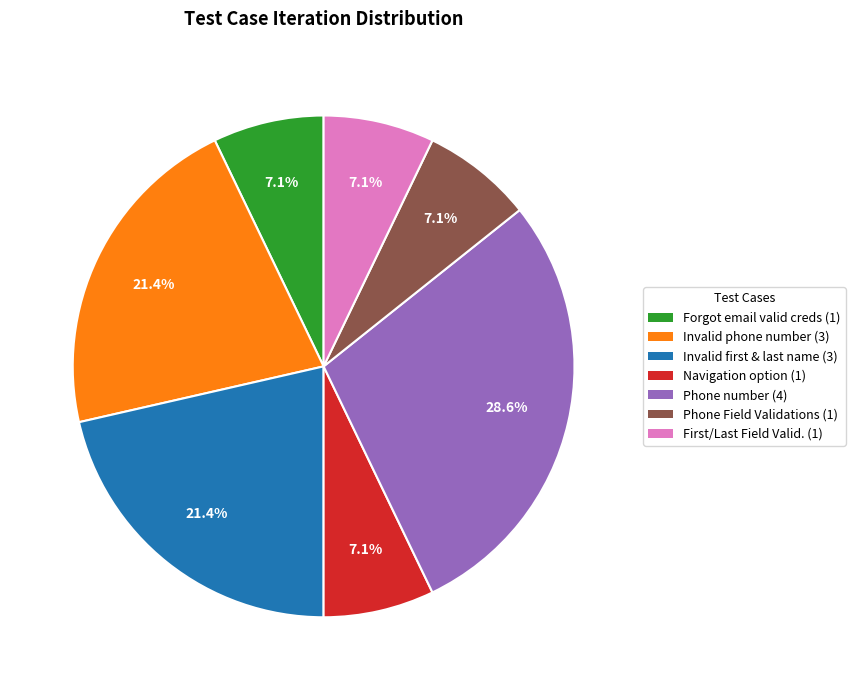

Is there a majority slice in this chart?

No